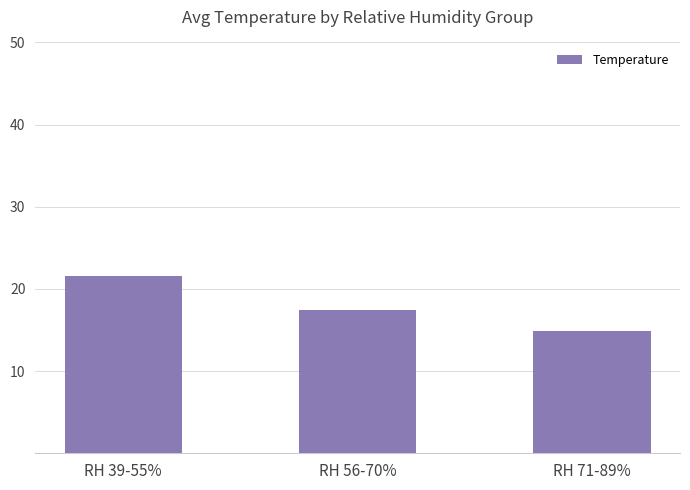

How many data points are less than 17?

1